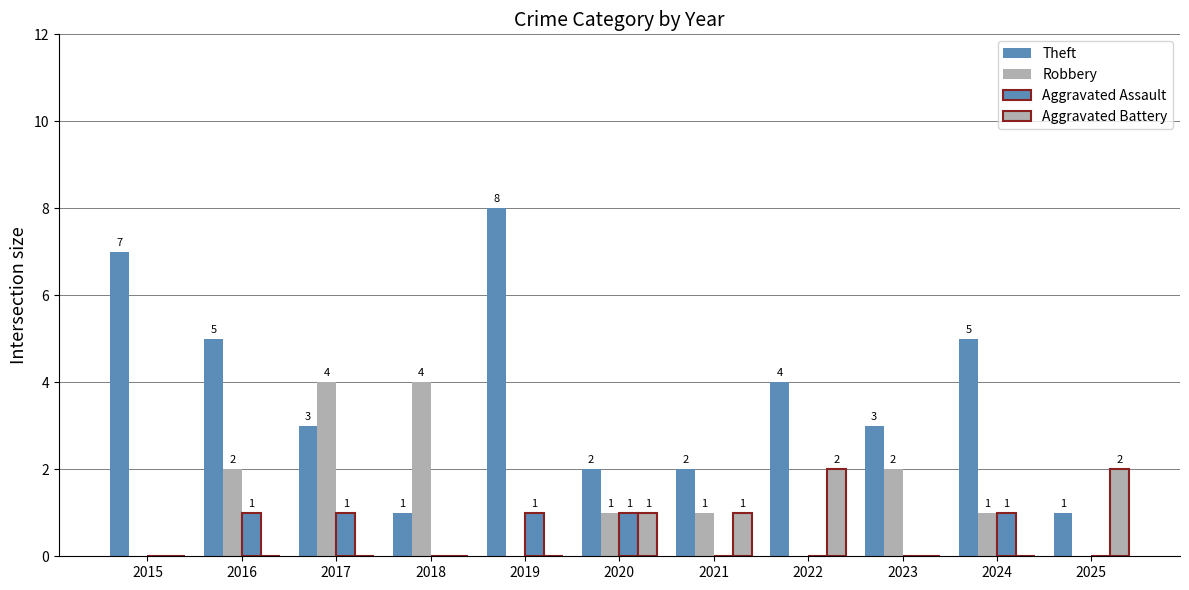

What is the difference between the Robbery values at 2021 and 2025?

1